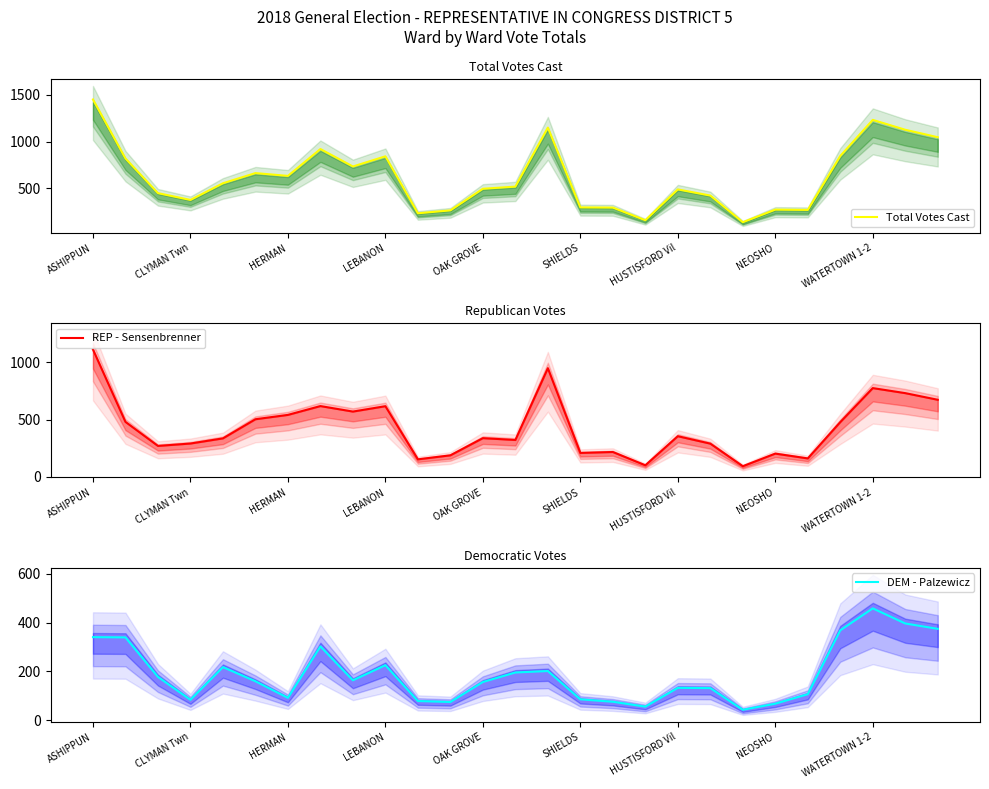

How many interior local peaks does the DEM - Palzewicz series have?

6